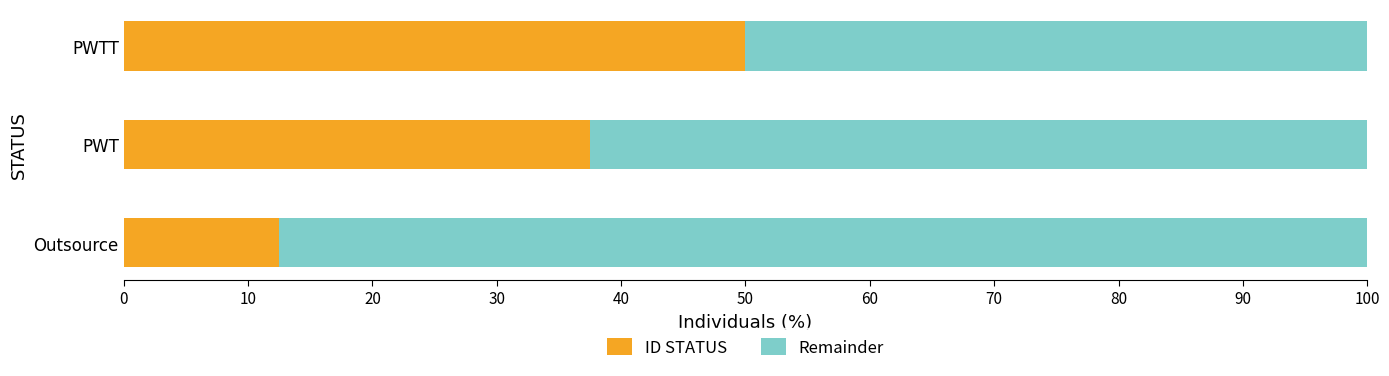

What is the difference between the ID STATUS values at PWTT and PWT?

12.5